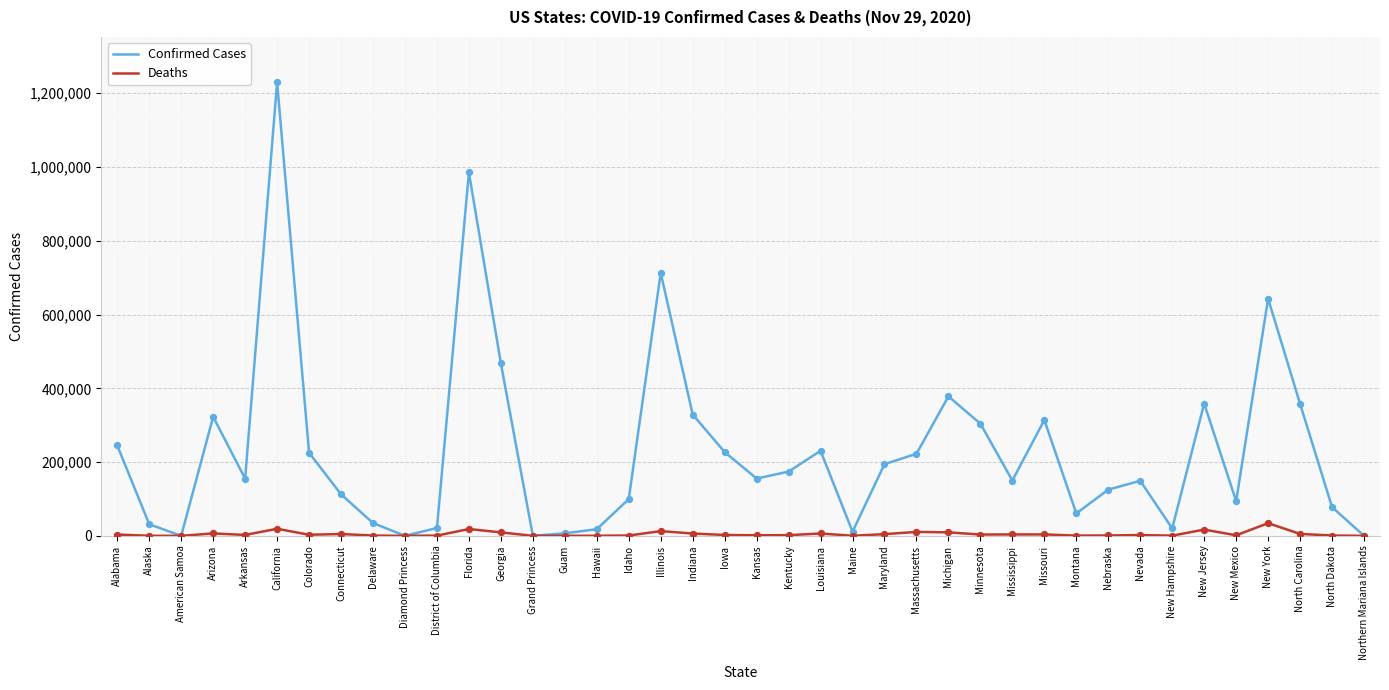

Which series changed the most between Maine and Maryland?

Confirmed Cases